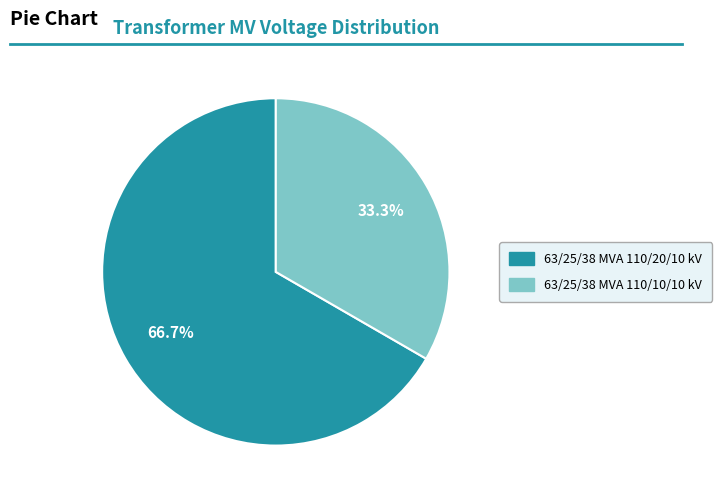

What percentage is the 63/25/38 MVA 110/10/10 kV slice, to the nearest percent?

33%